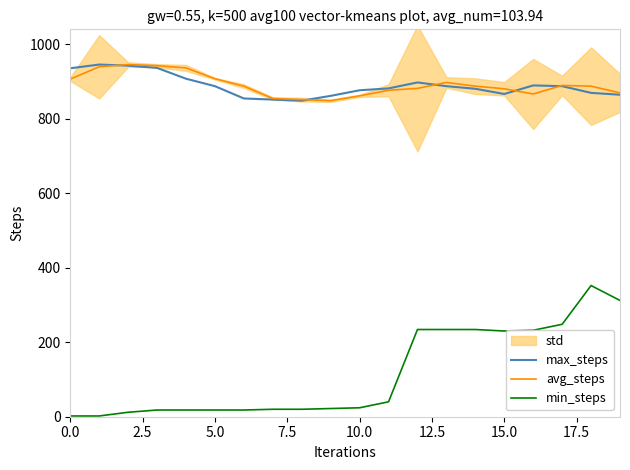

What is the value of the max_steps point at the 6th from the left?

887